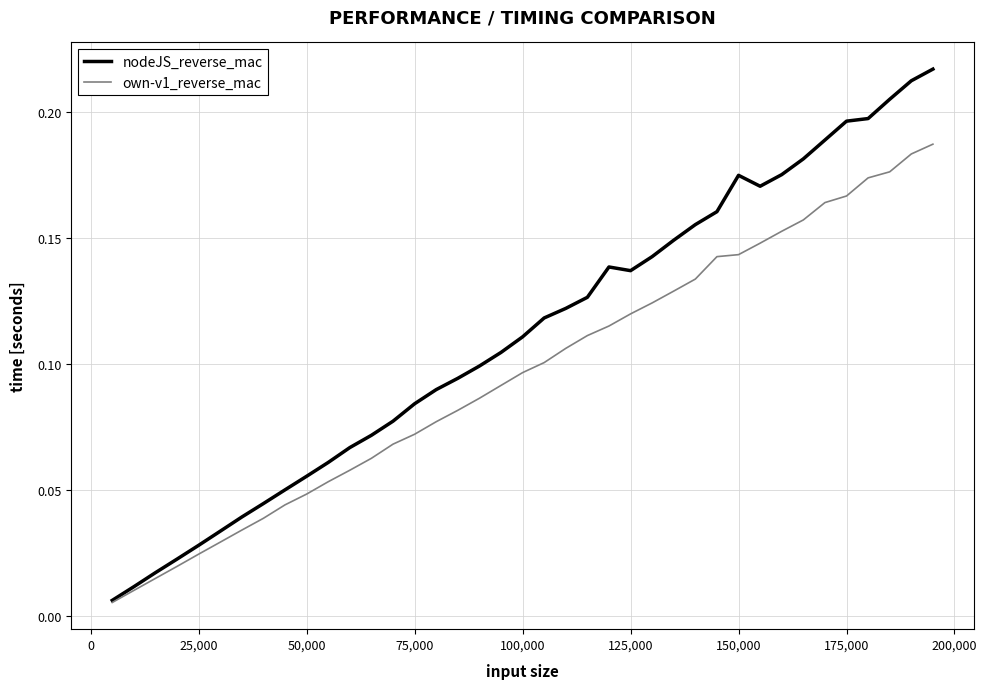

Which series has the widest spread of values?

nodeJS_reverse_mac